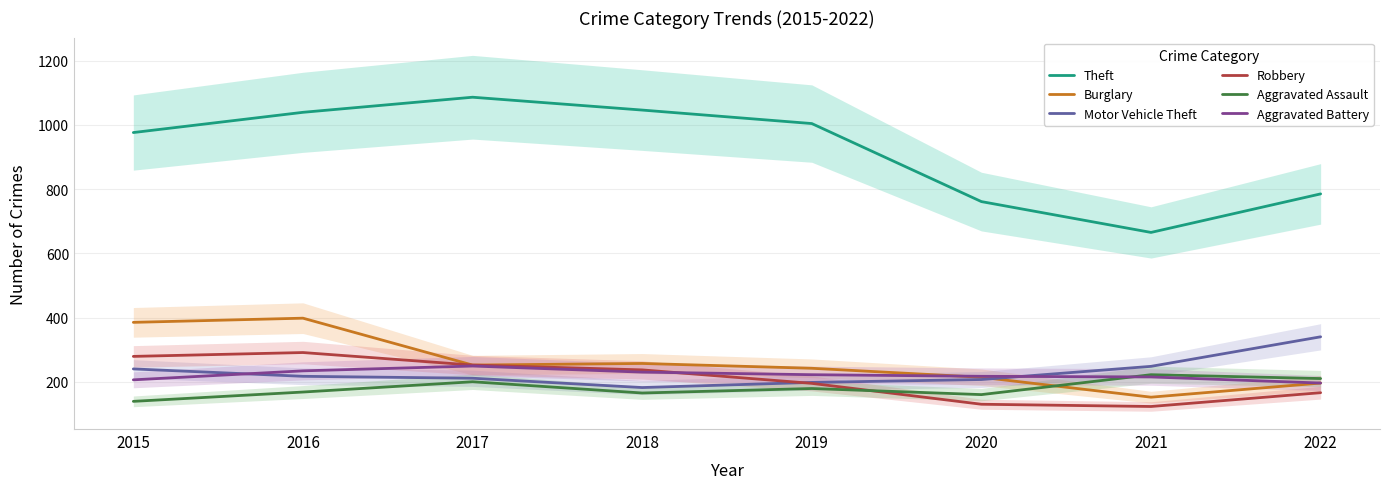

At how many categories does at least one series exceed 130?

8